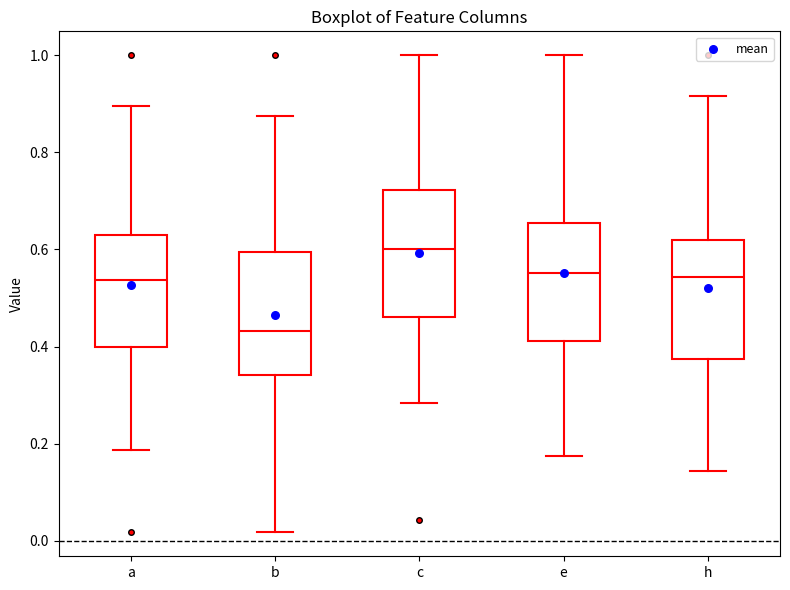

Where is the lower edge of the box for h on the y-axis? The values are not printed on the chart, so give them approximately, as read against the axis.

0.38